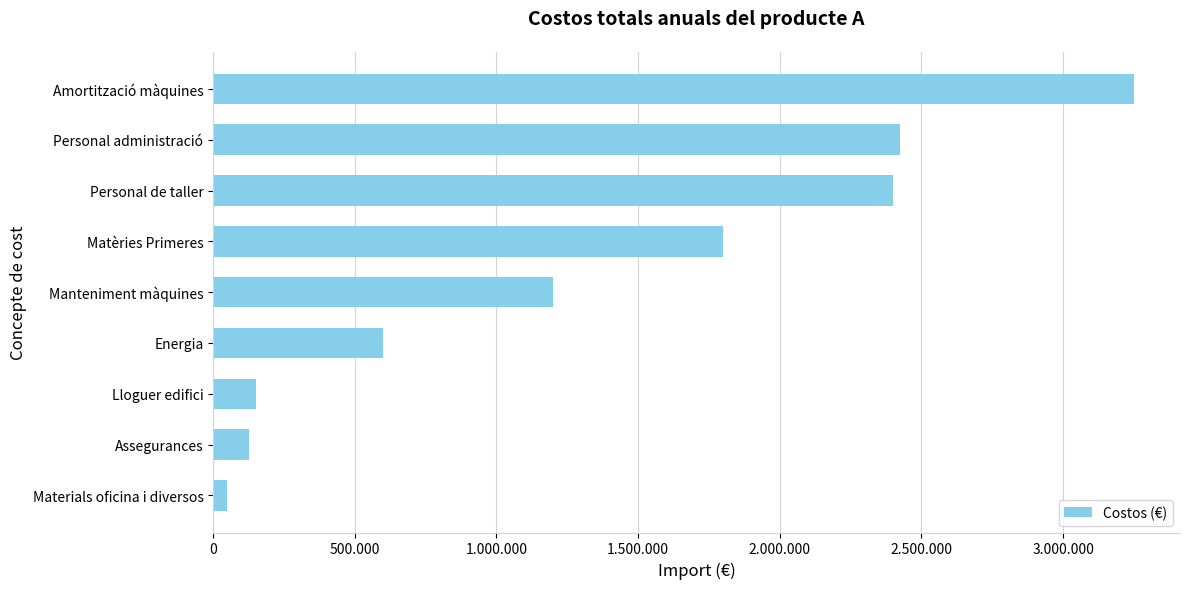

What is the minimum value shown in the chart?

50000